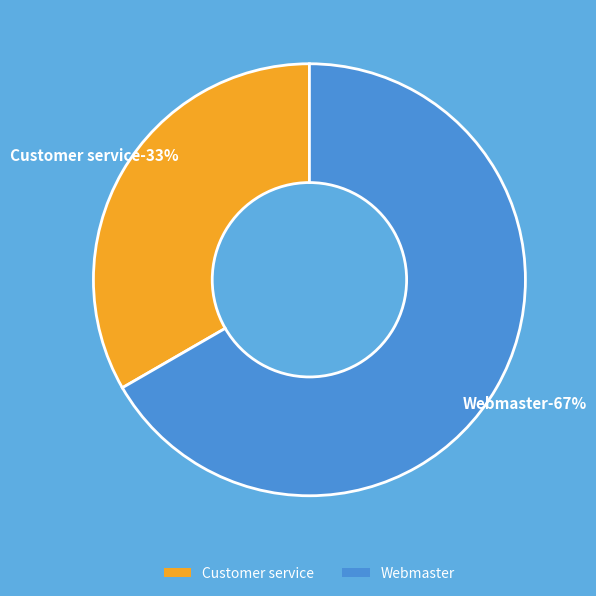

To the nearest percent, what percentage of the pie is Webmaster?

67%